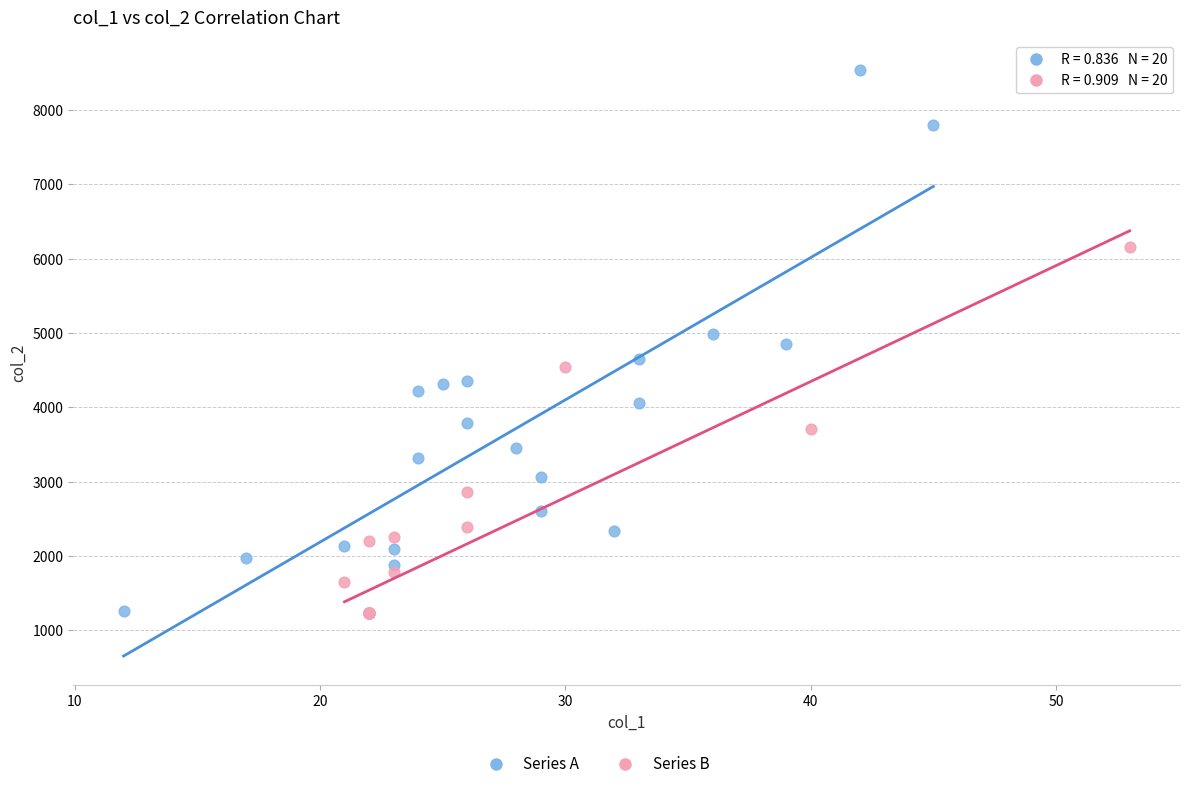

Which series has the largest Y range (max minus min)?

Series A